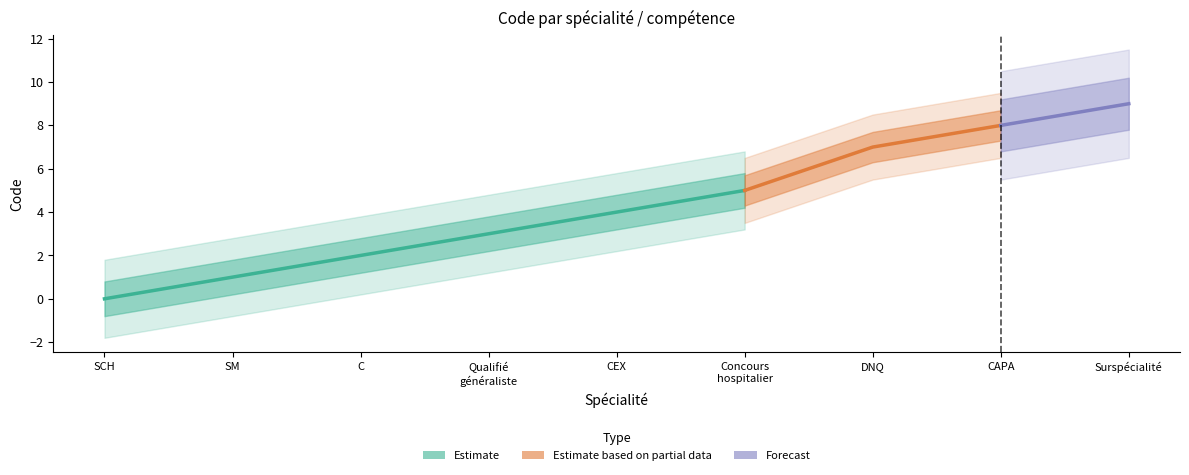

How many positive values does the Code_lower series have?

8